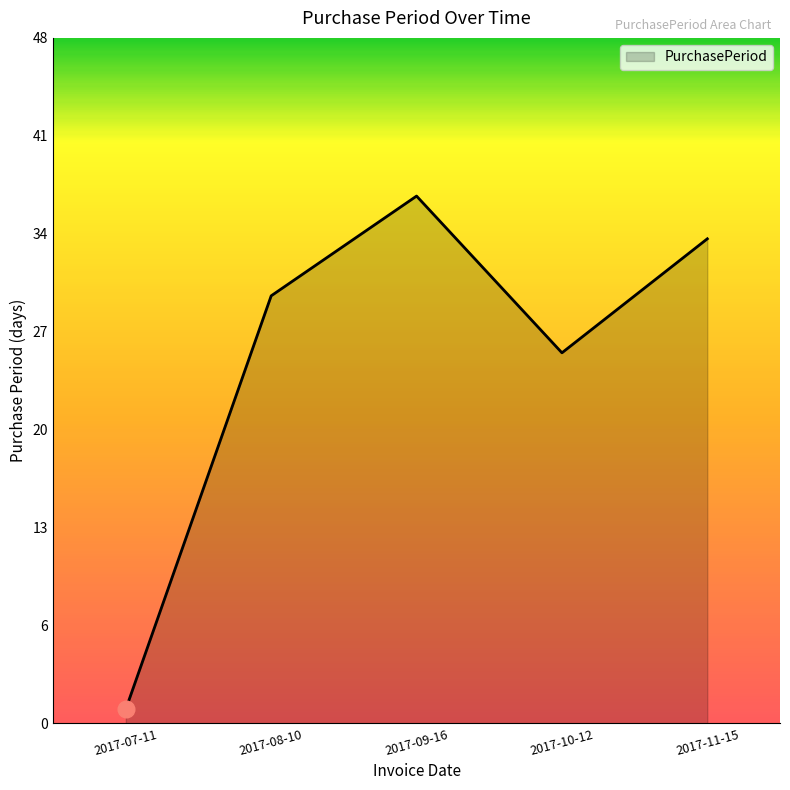

What is the change in value from 2017-08-10 to 2017-11-15?

+4